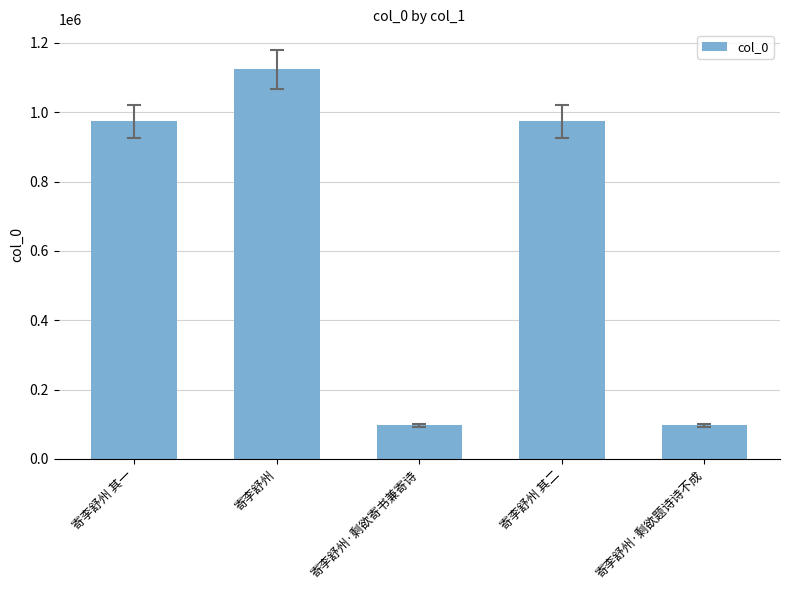

What is the ratio of the value at 寄李舒州·剩欲题诗诗不成 to the value at 寄李舒州·剩欲寄书兼寄诗?

1.0